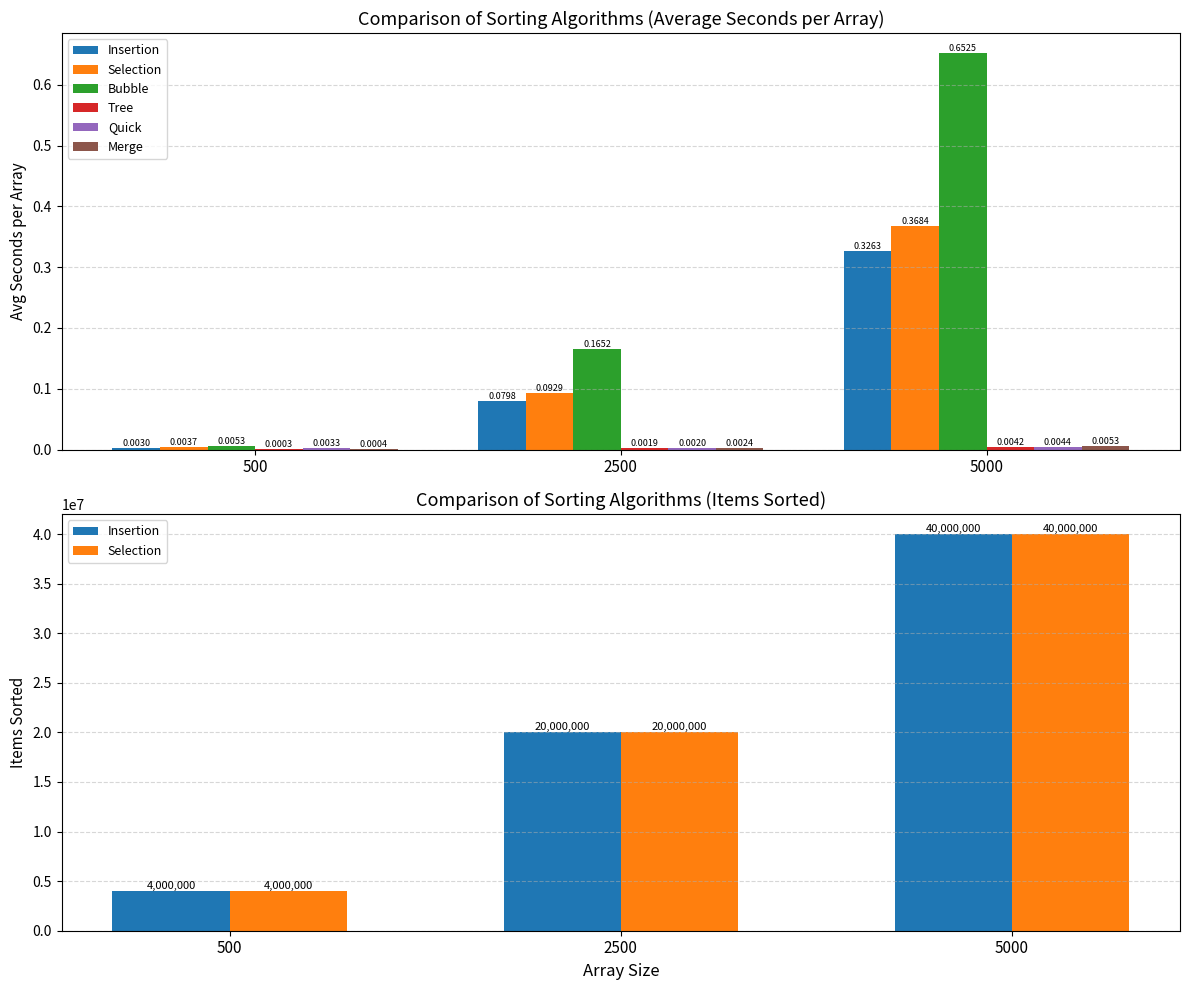

At which category does the chart reach its minimum across all series?

500